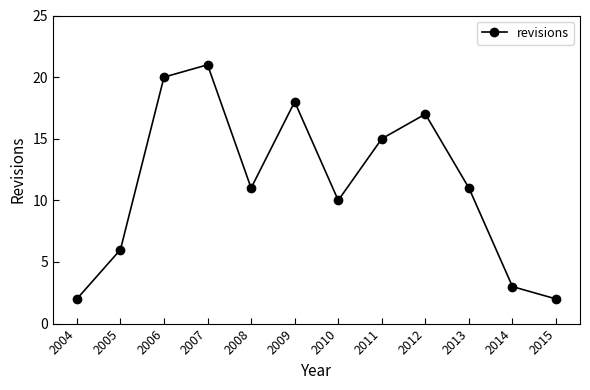

At which category does the chart reach its peak across all series?

2007